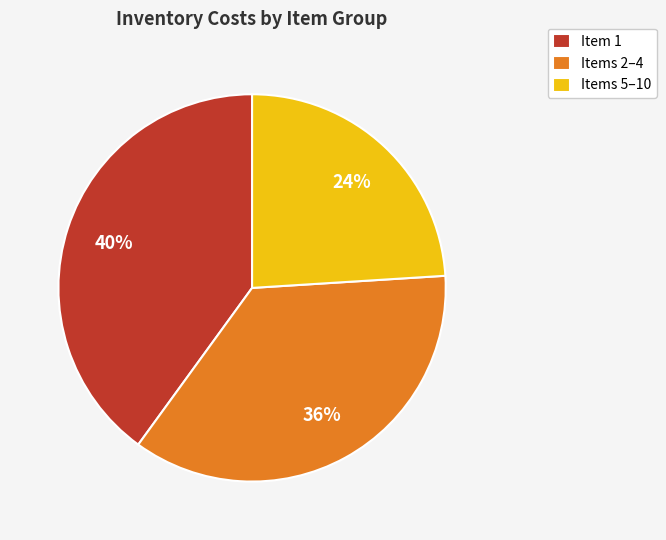

How many slices are in this pie chart?

3